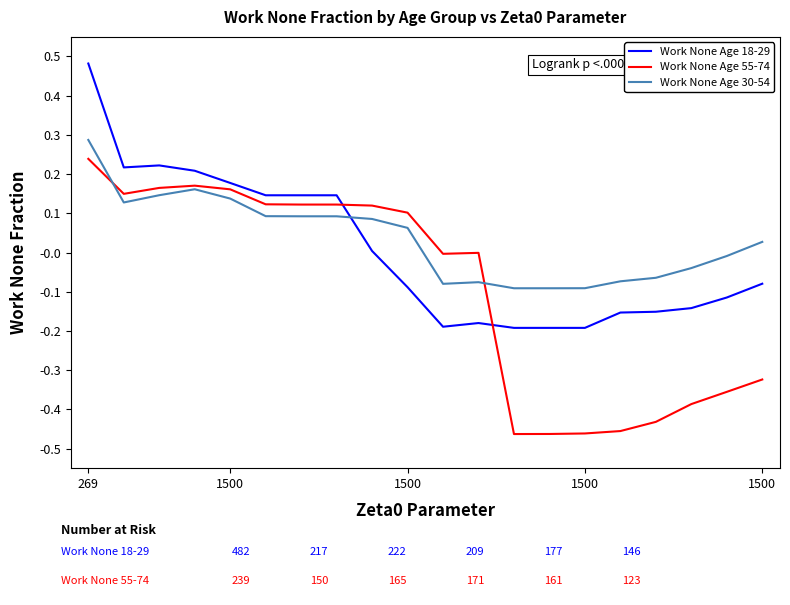

After their last crossing, which series has the higher values: Work None Age 30-54 or Work None Age 18-29?

Work None Age 30-54